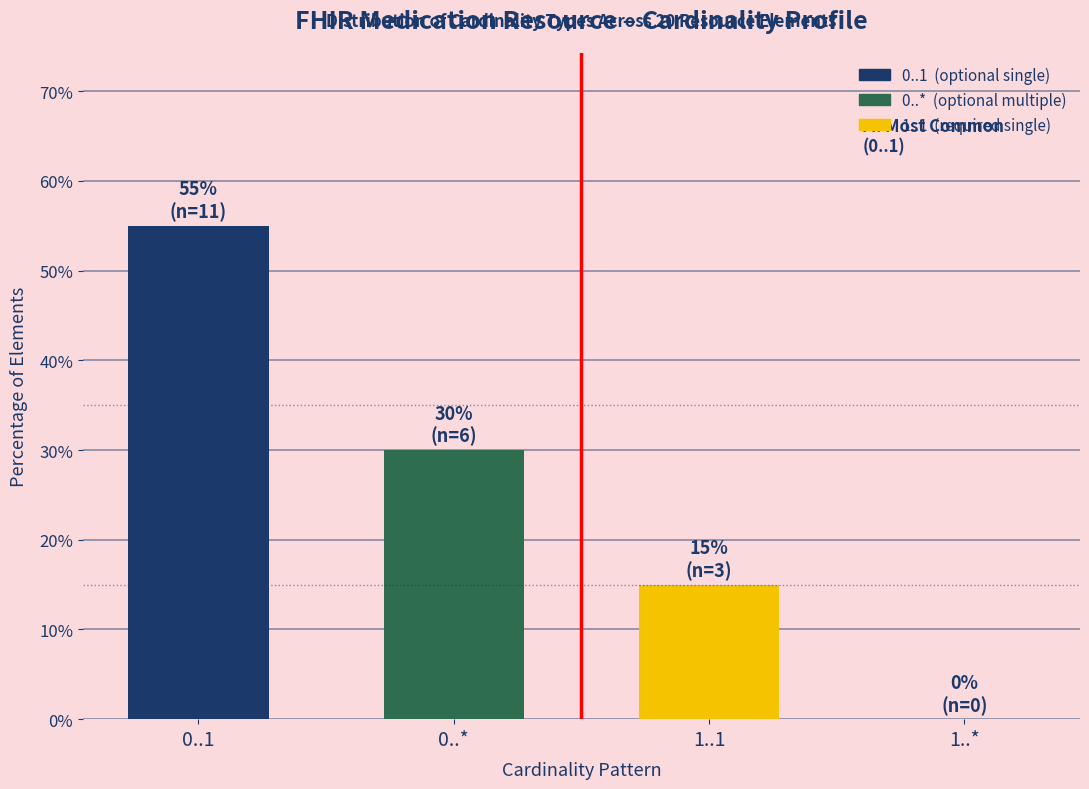

Where is the data nearest to the value 27?

0..*